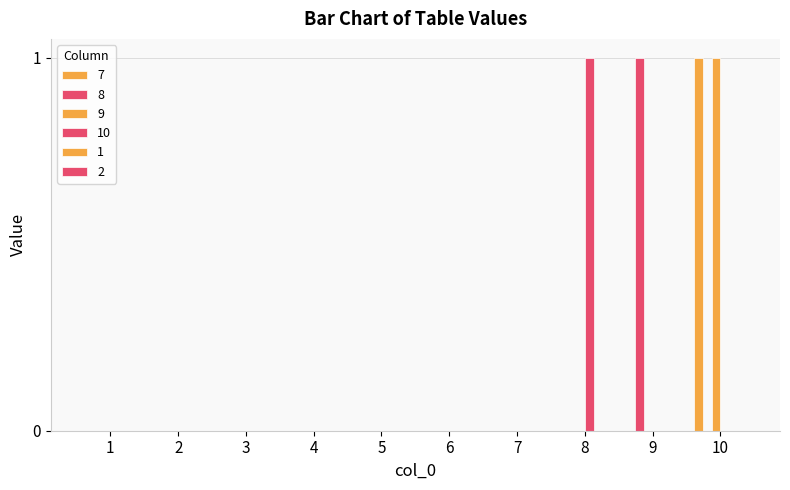

Are the bars grouped side by side (vs. stacked)?

Yes